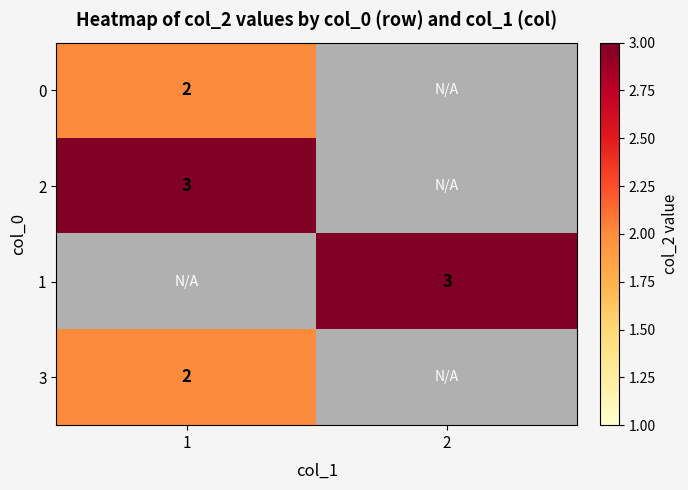

The value of 2 at 1 is 1. True or false?

False